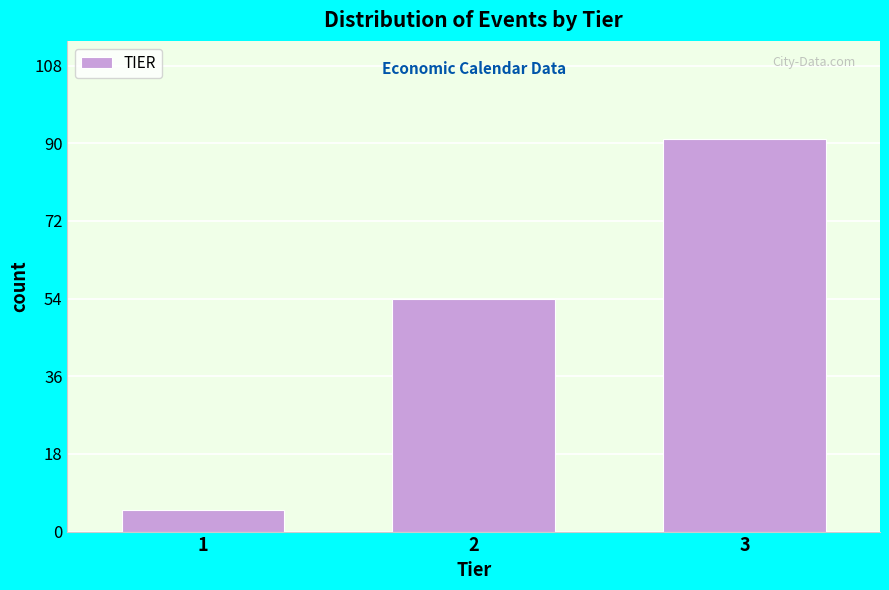

Reading left to right, transcribe all the data shown in this chart.

1=5	2=54	3=91